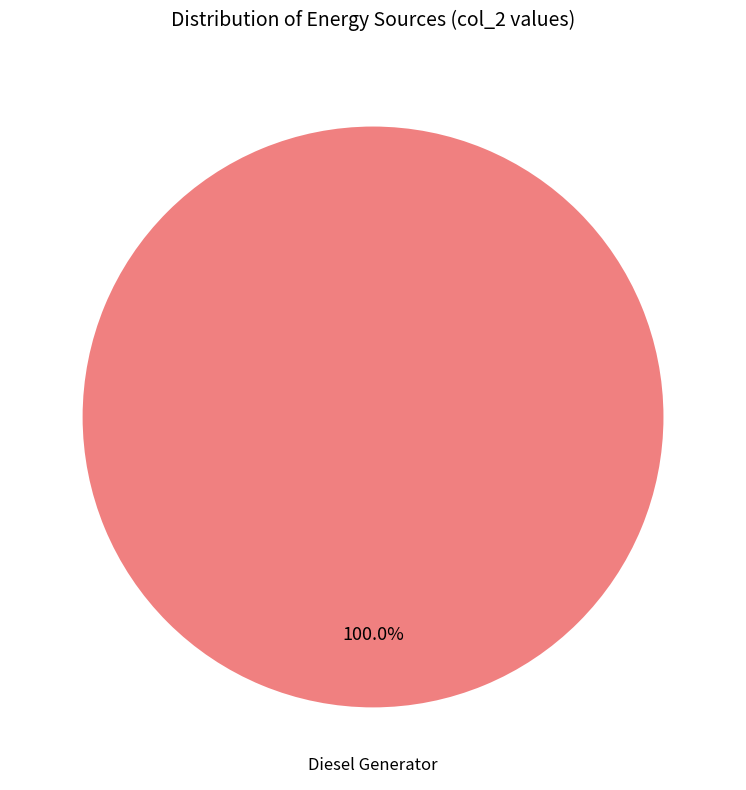

What percentage is the Diesel Generator slice, to the nearest percent?

100%